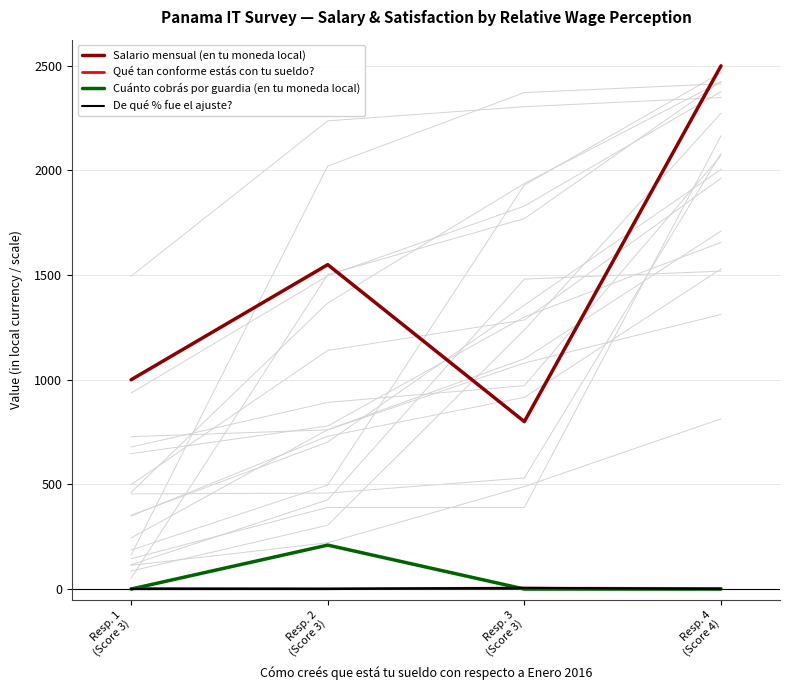

What is the label of the 3rd point from the right?

Resp. 2
(Score 3)